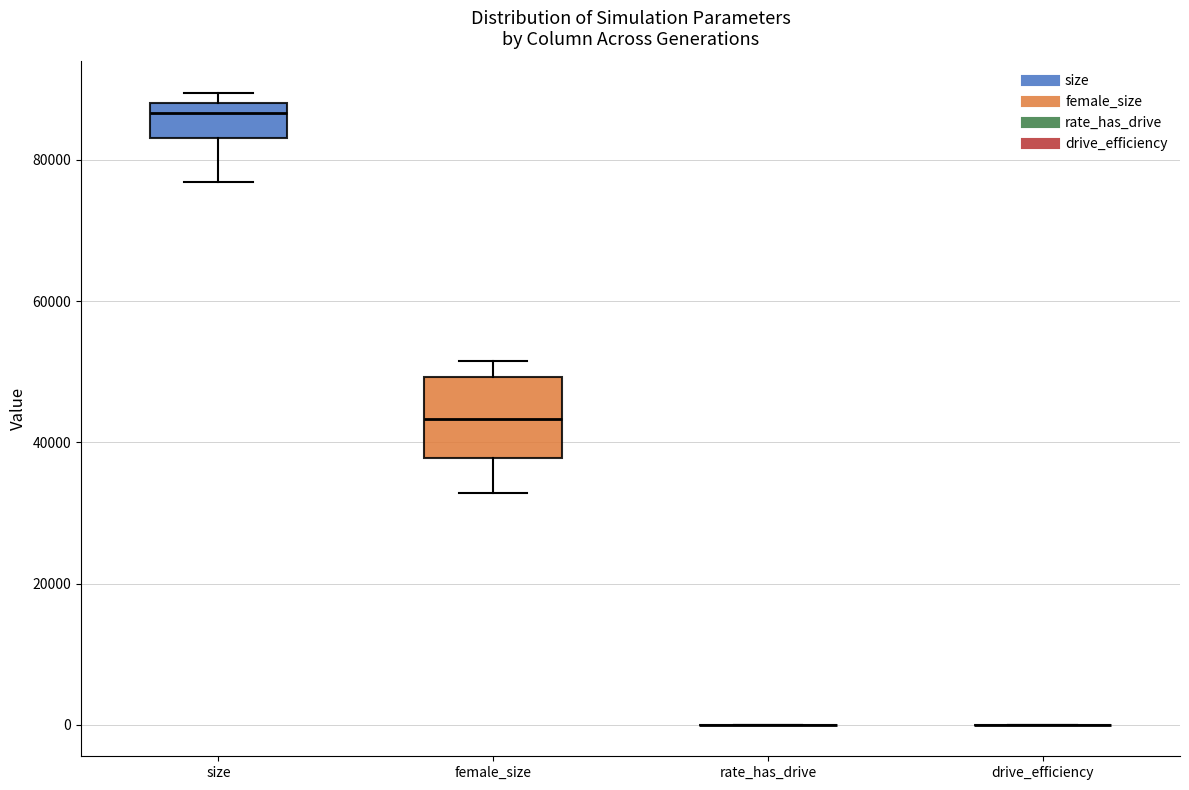

Reading left to right, transcribe this box plot: for each box, give where its median line is, the range the box spans, and where its two whiskers end, as read against the y-axis. The values are not printed on the chart, so give them approximately, as read against the axis.

size: median 86000, box 84000 to 88000, whiskers 76000 to 90000
female_size: median 44000, box 38000 to 50000, whiskers 32000 to 52000
rate_has_drive: box collapsed to a line at 0, whiskers 0 to 0
drive_efficiency: box collapsed to a line at 0, whiskers 0 to 0